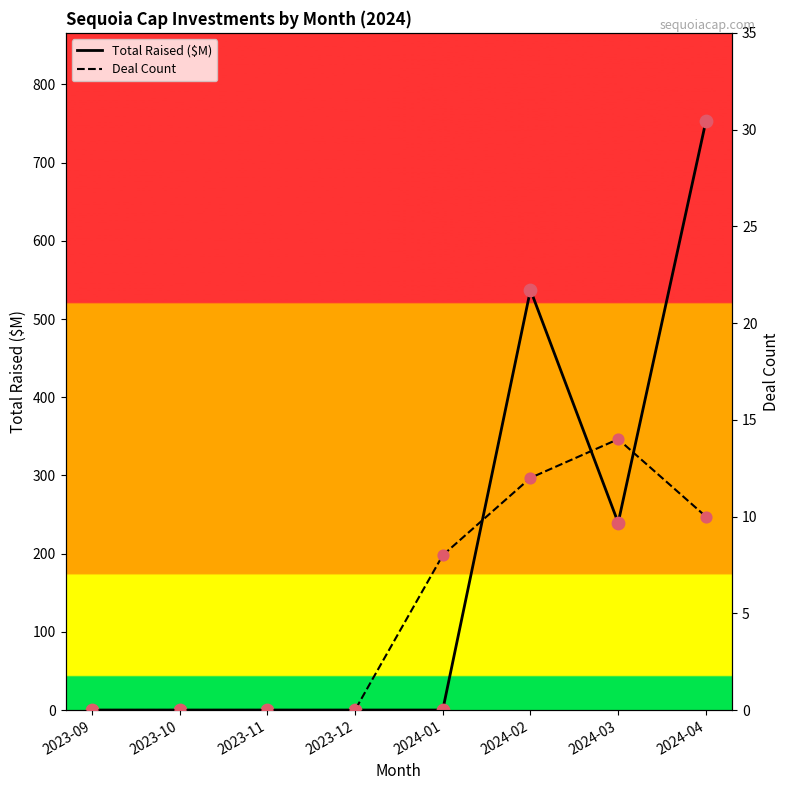

Which series reaches the maximum Y coordinate?

Total Raised ($M)